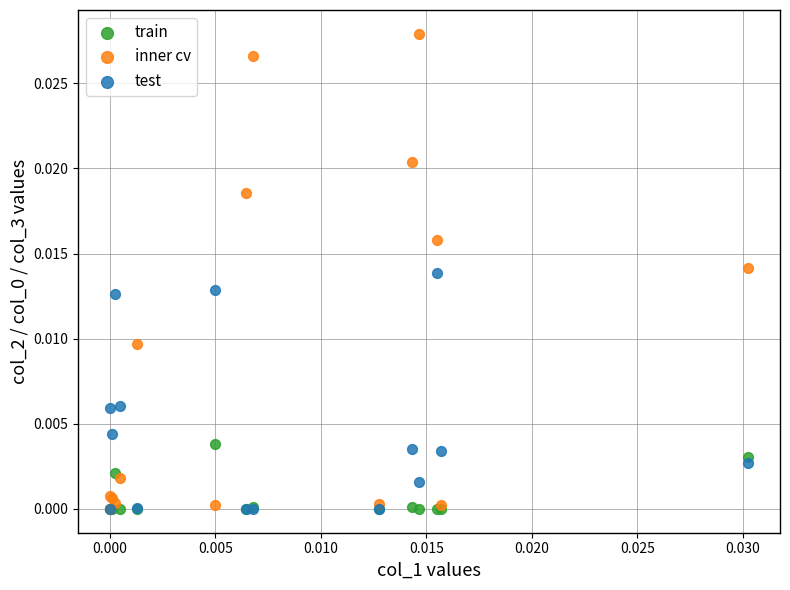

What are all the series names shown in the legend?

train, inner cv, test